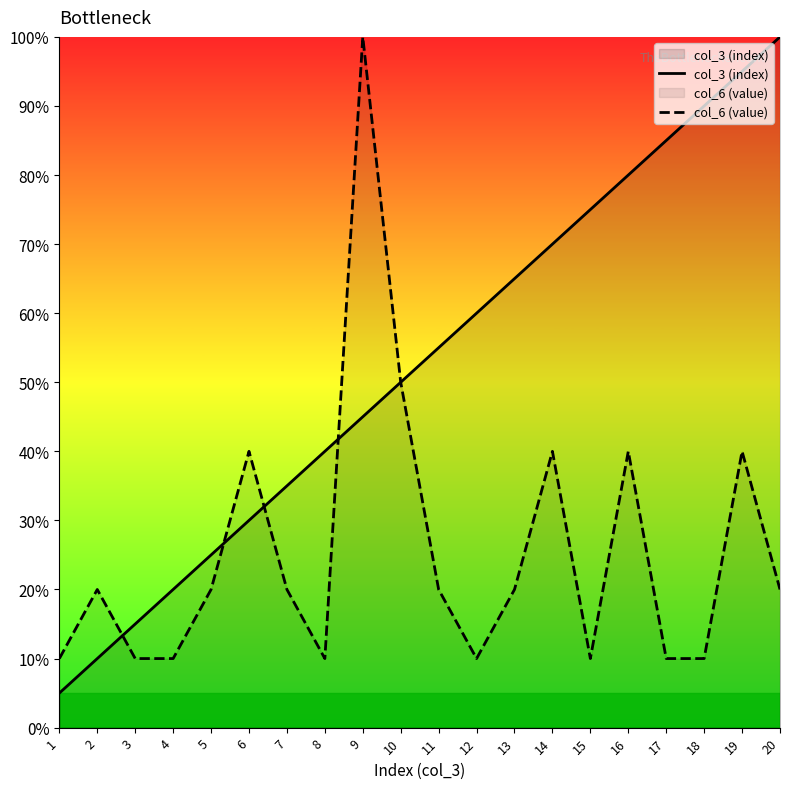

The value of col_3 (index) at 20 is 100.0. True or false?

True